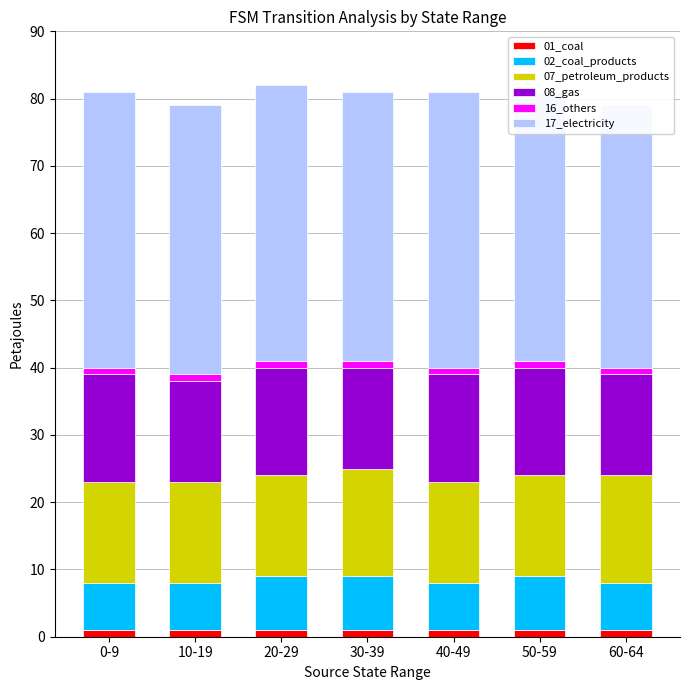

What is the greatest value displayed?

41